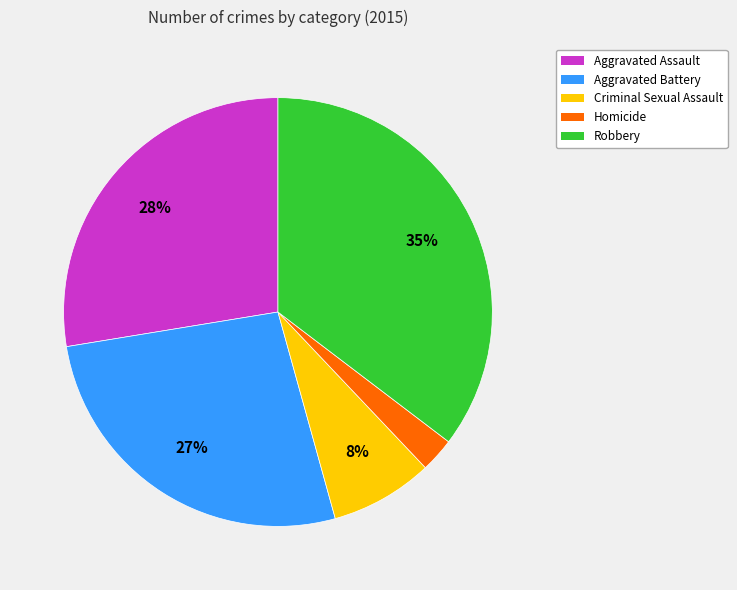

Does any single category account for the majority?

No